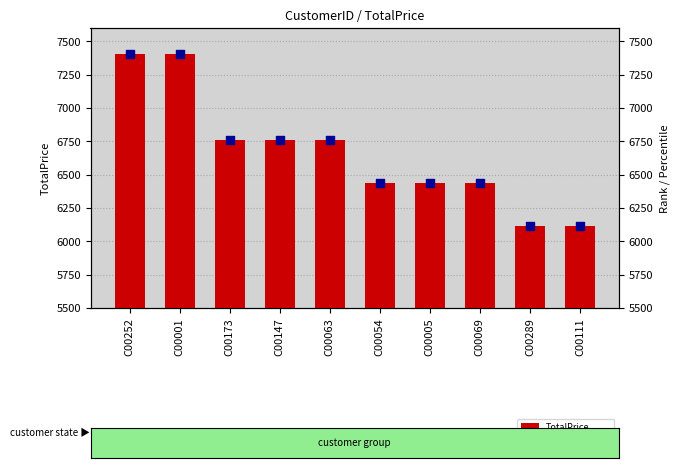

Which series contains the lowest Y value?

TotalPrice